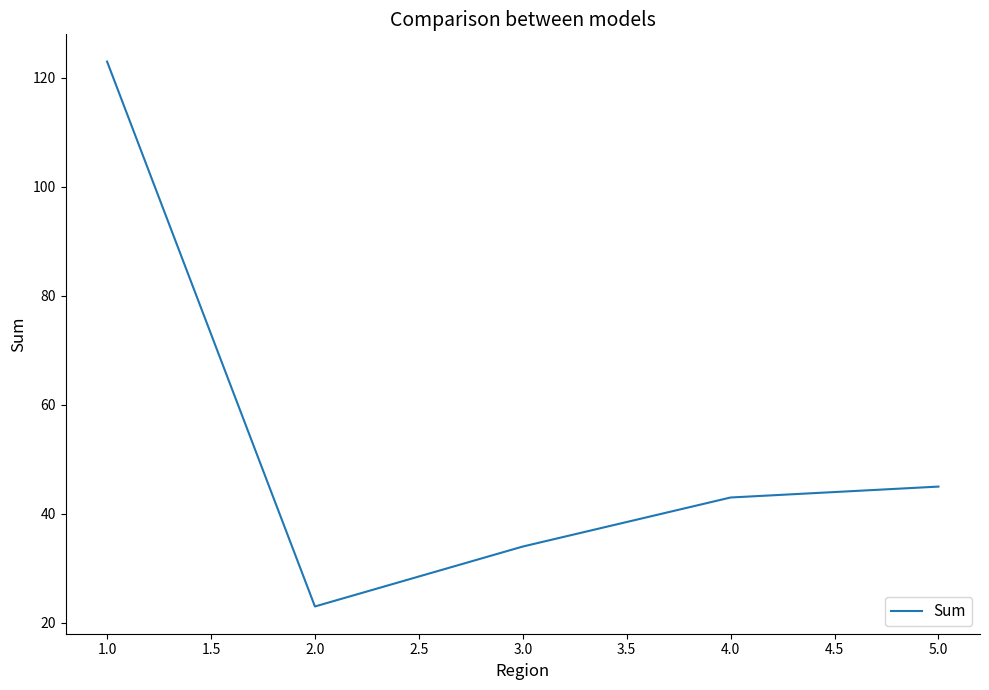

List the labels in order of value, largest first.

1.0, 5.0, 4.0, 3.0, 2.0